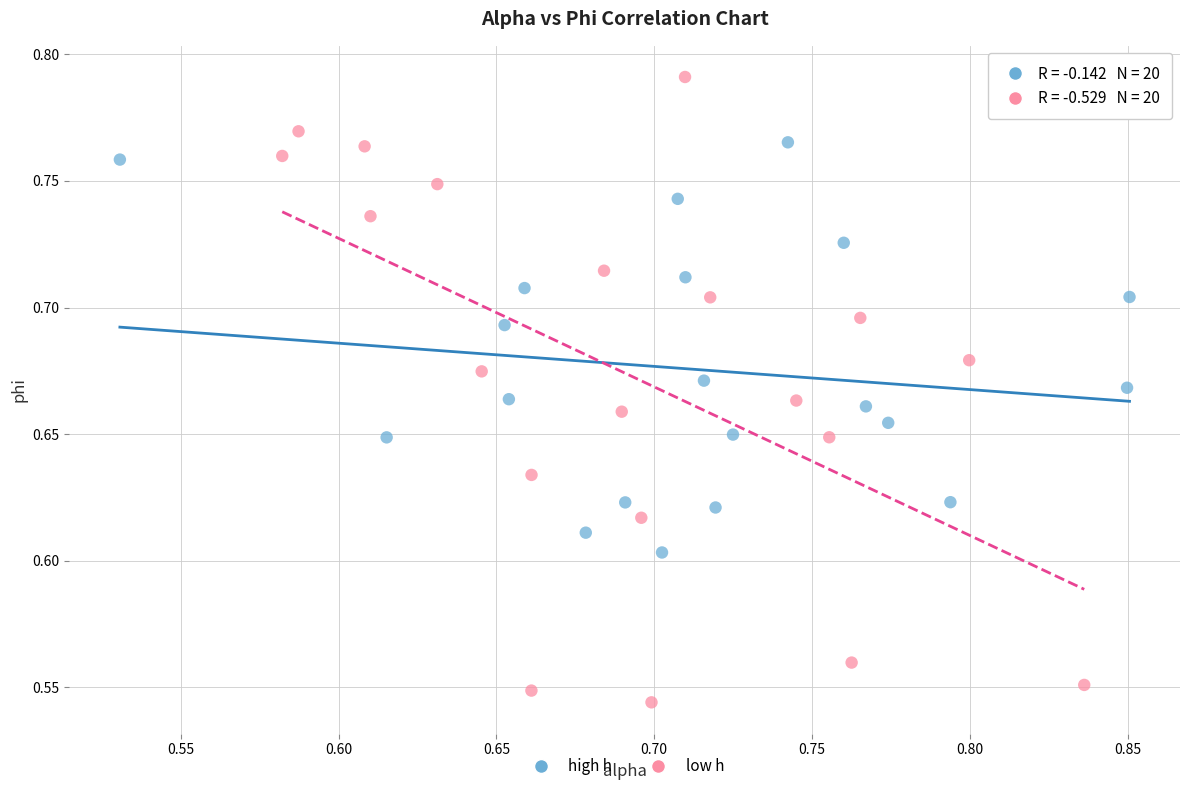

Which series contains the highest Y value?

low h